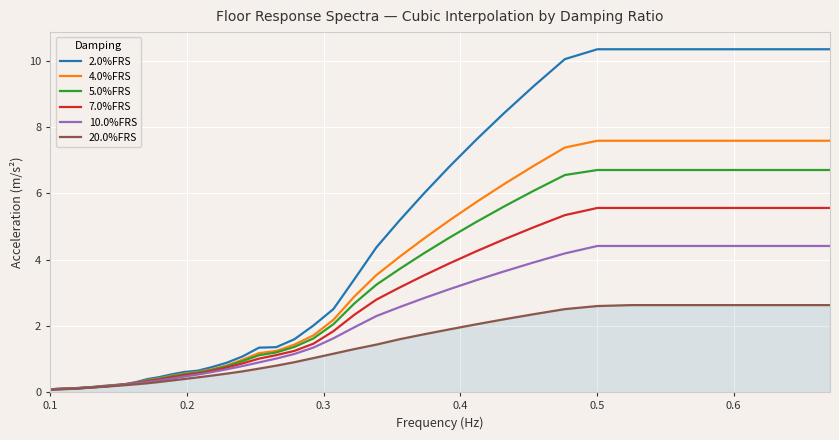

Which series has the largest total across all categories?

2.0%FRS